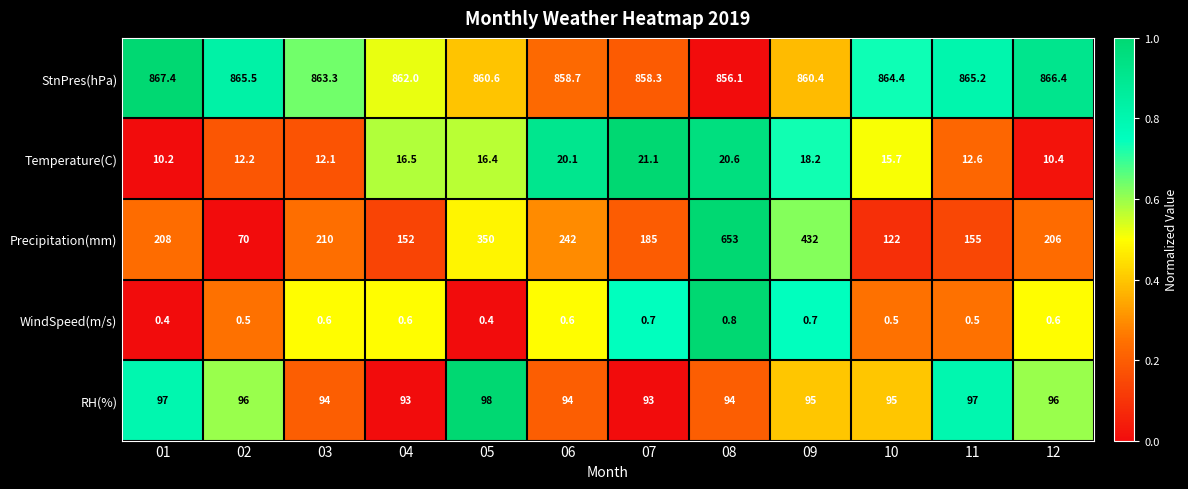

Rank the series at 01 from lowest to highest value.

WindSpeed(m/s), Temperature(C), RH(%), Precipitation(mm), StnPres(hPa)